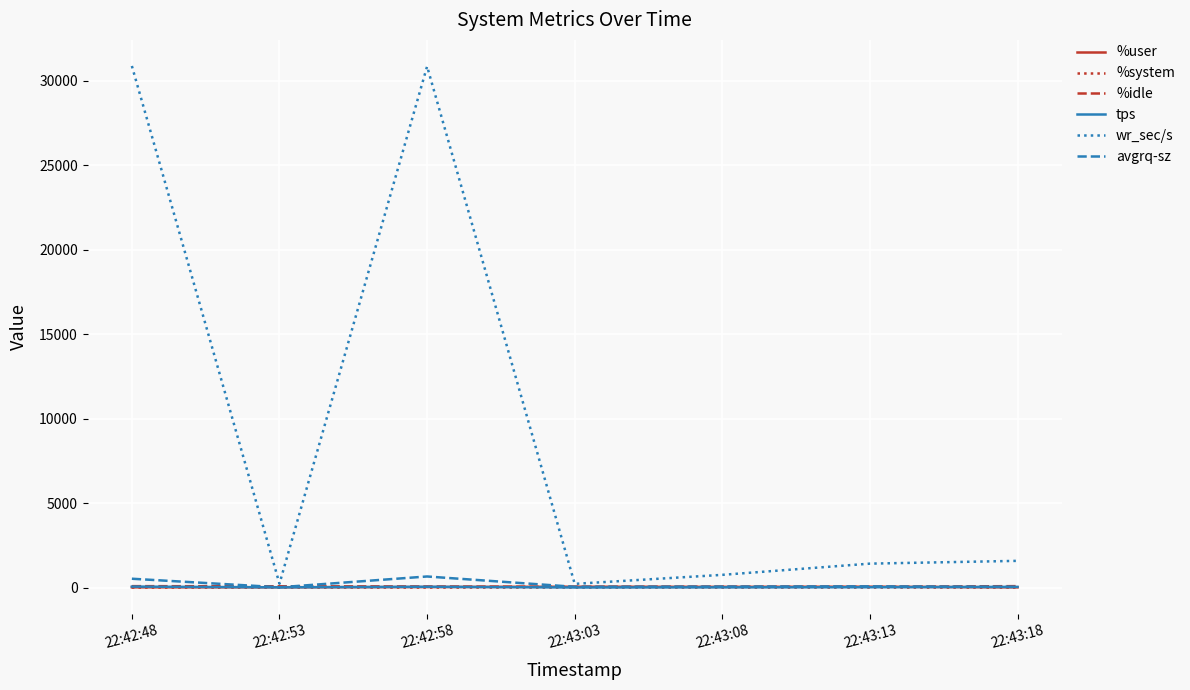

Which series has the largest total across all categories?

wr_sec/s